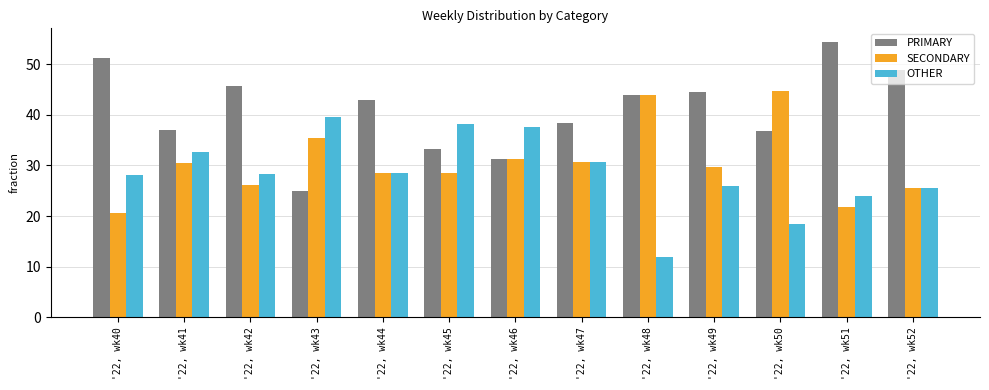

What is the difference between the SECONDARY values at '22, wk48 and '22, wk45?

15.4